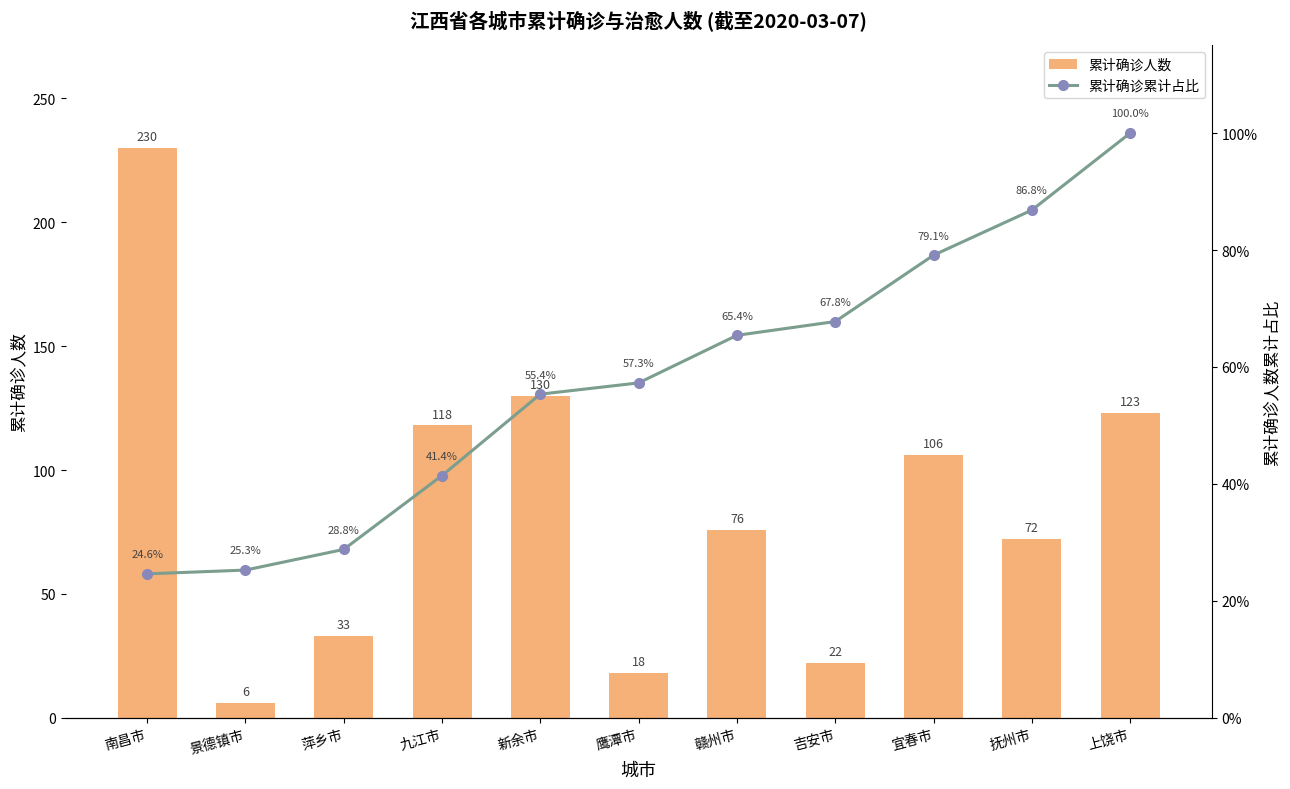

At how many categories does at least one series exceed 223?

1